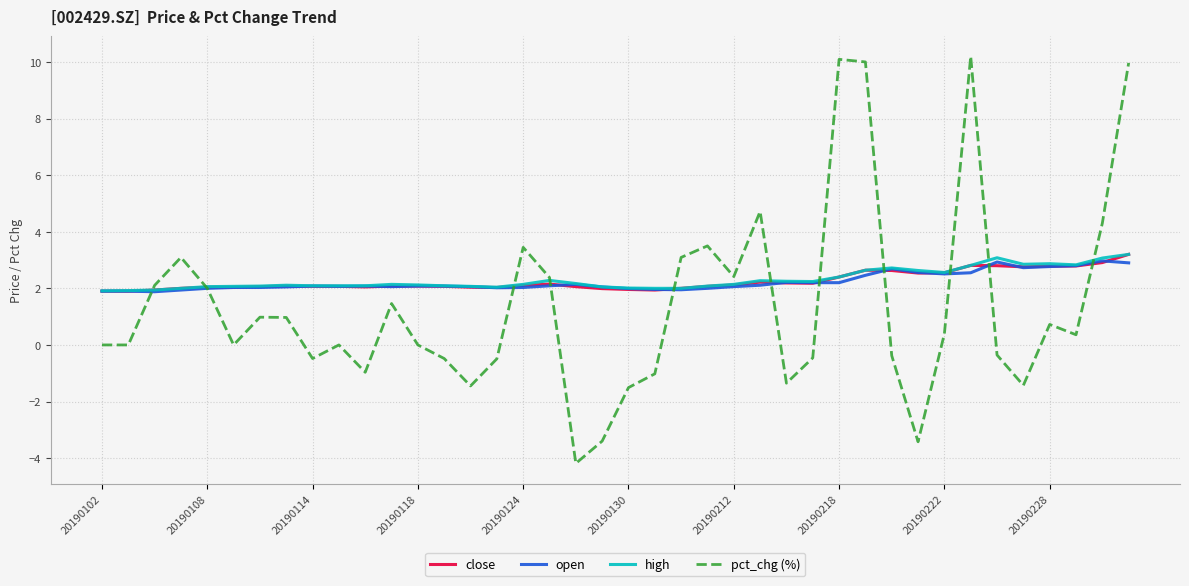

What is the maximum value shown in the chart?

10.2